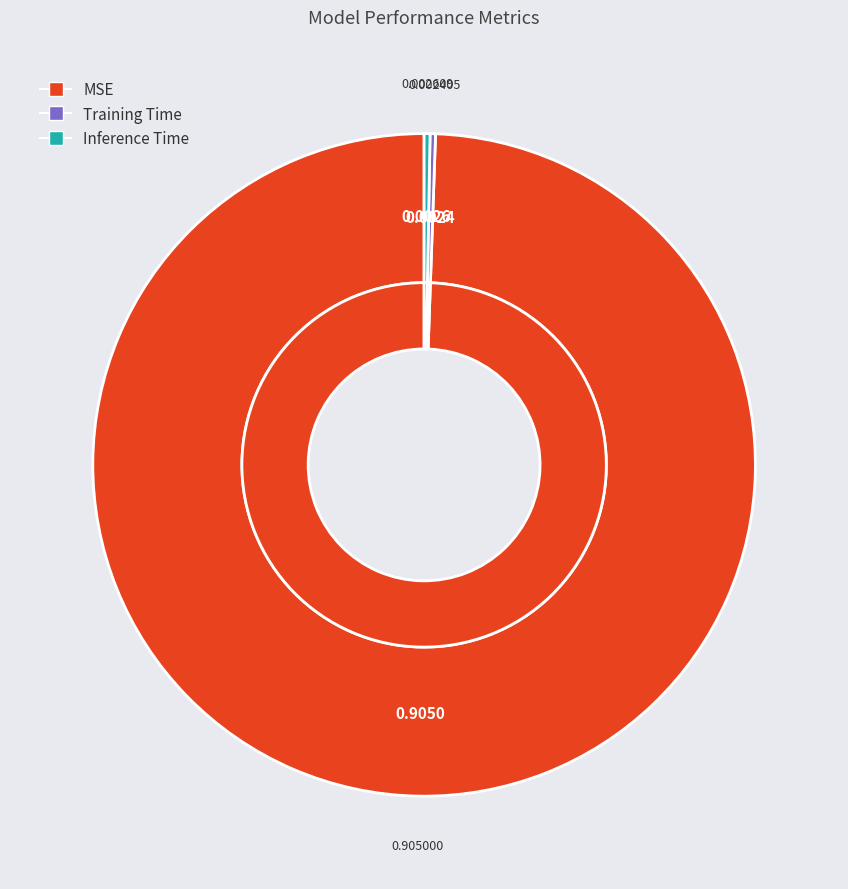

To the nearest percent, what is the difference between the MSE and Inference Time slice percentages?

99%